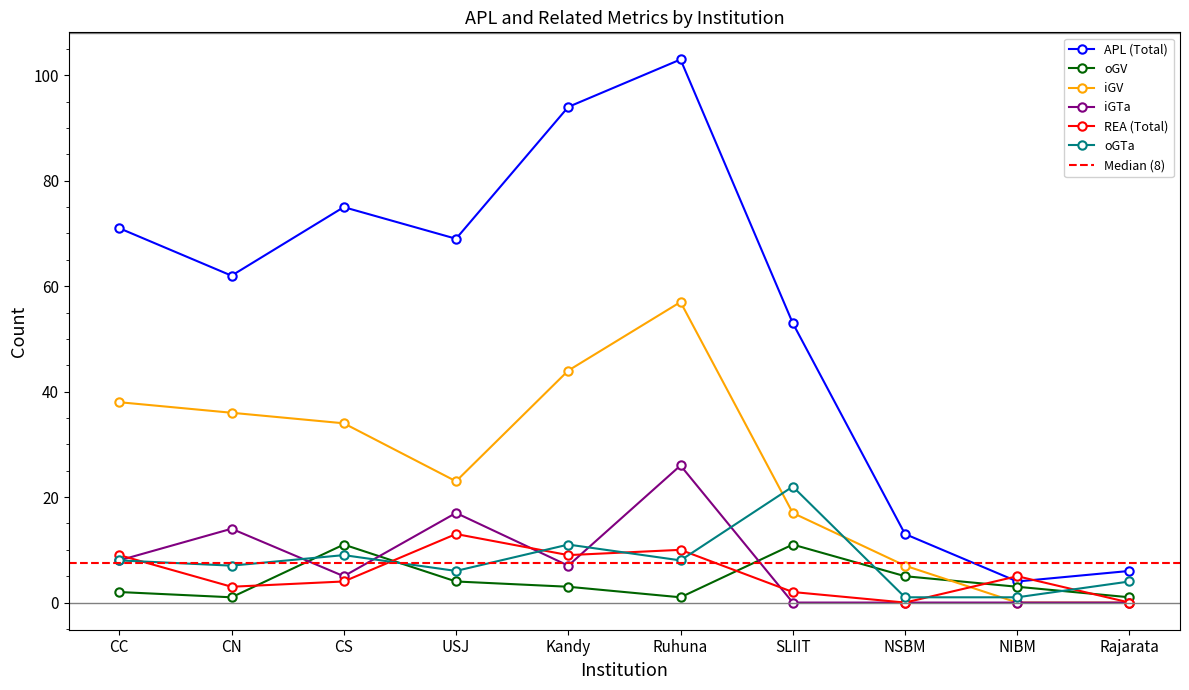

At which category does oGTa reach its first local peak?

CS